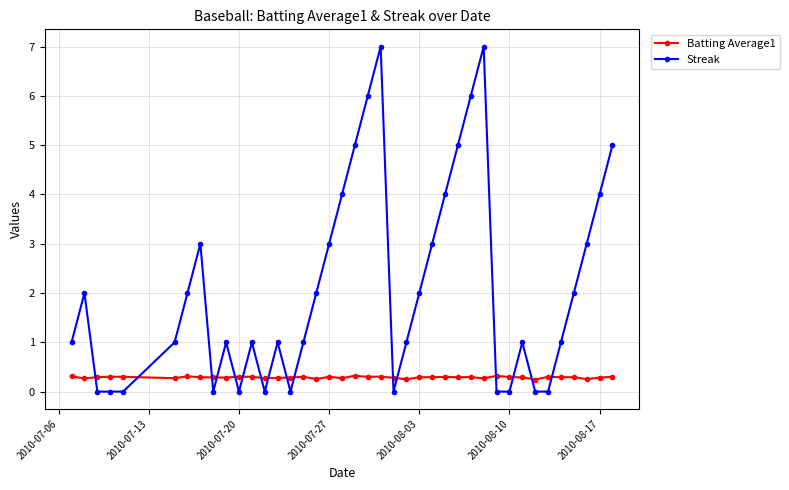

Which series has the largest total across all categories?

Streak